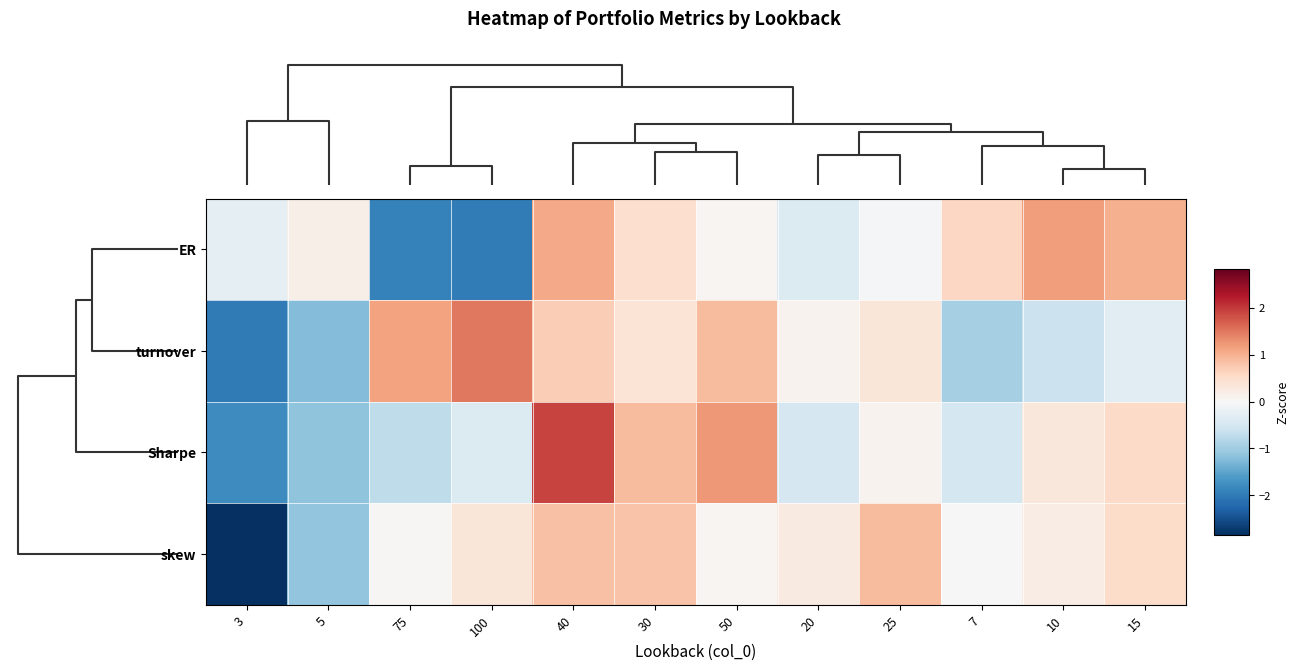

Which series has the largest total across all categories?

turnover